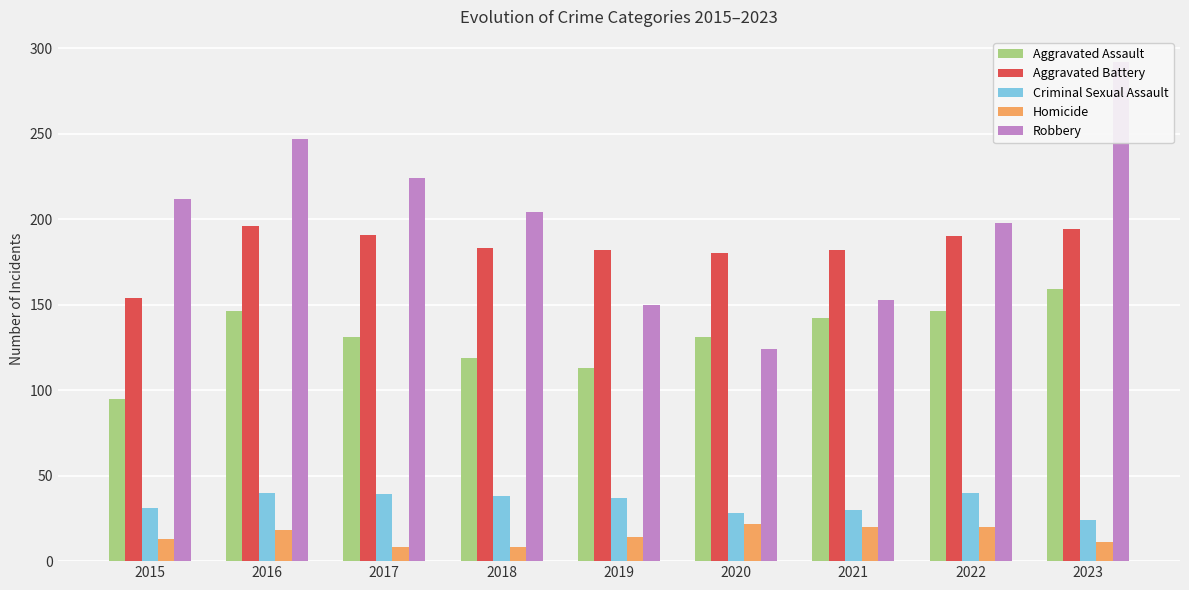

What is the value of the Criminal Sexual Assault bar at the 8th from the left?

40